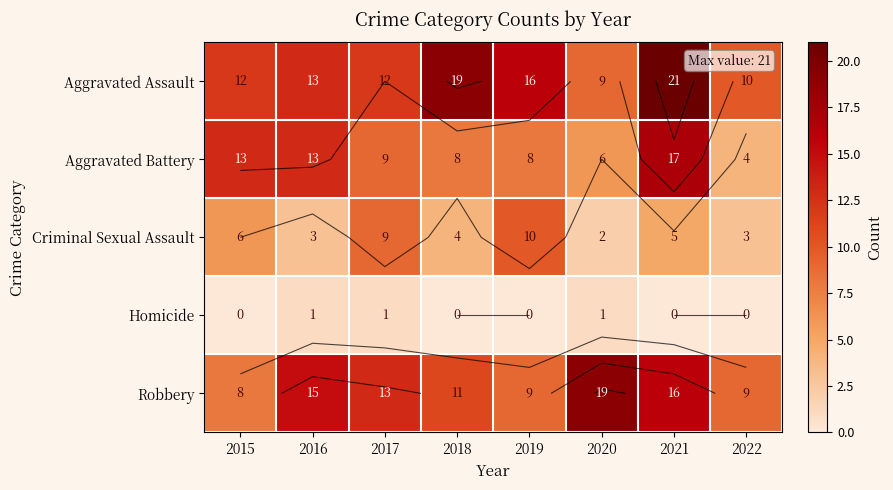

What is the average value of the Aggravated Assault series?

14